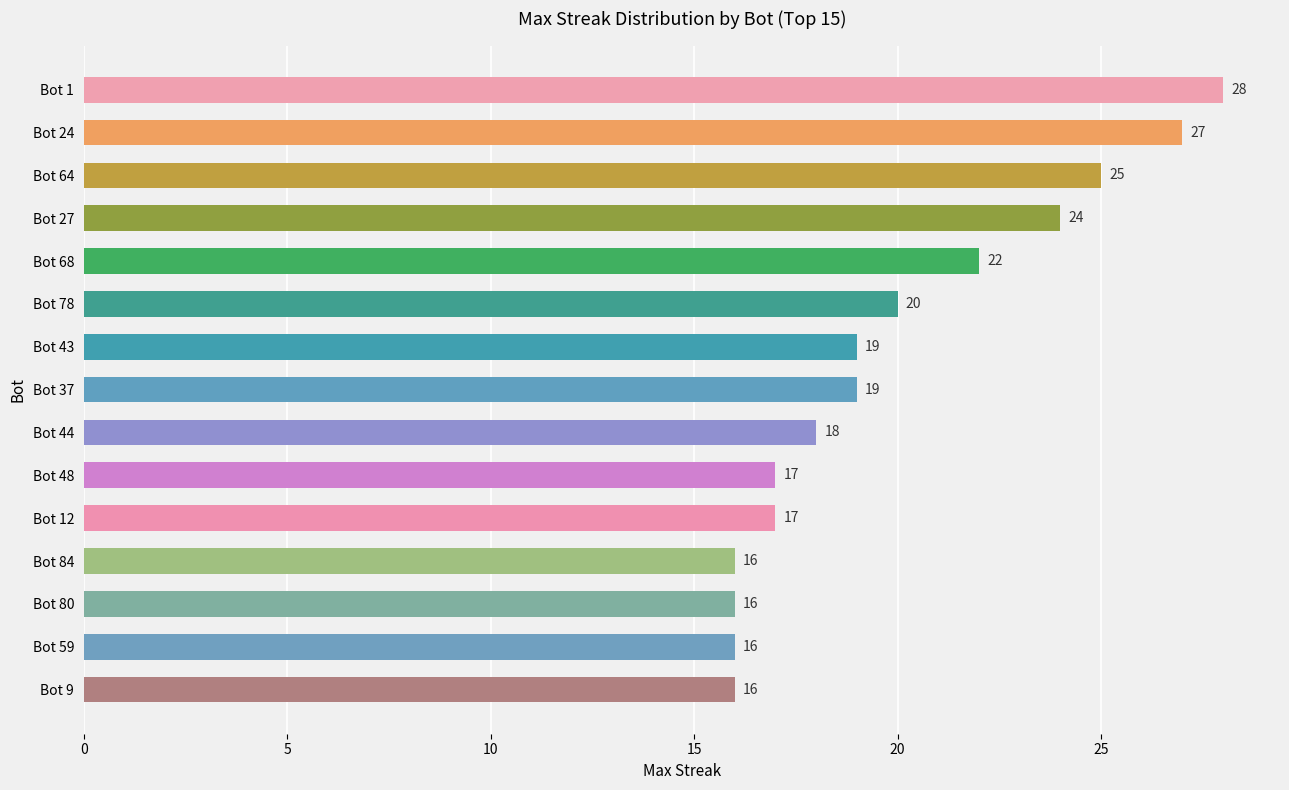

Between Bot 1 and Bot 48, which is larger?

Bot 1